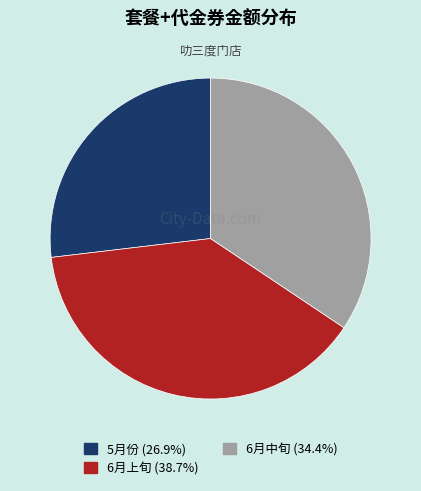

Does any single category account for the majority?

No